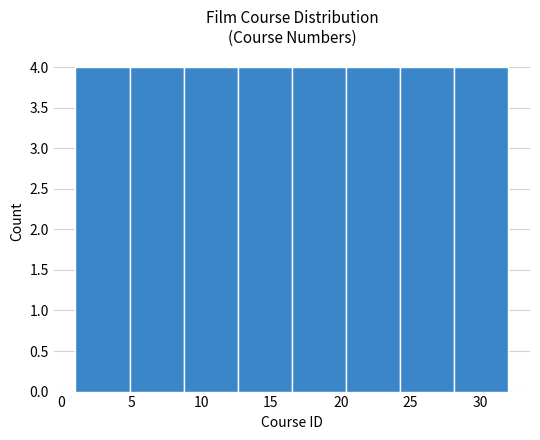

Reading left to right, list every bar in this chart as the range it spans on the x-axis followed by its height. Neither the bar edges nor the heights are printed on the chart, so give them approximately, as read against the axes.

1.0 to 5.0: 4
5.0 to 9.0: 4
9.0 to 12.5: 4
12.5 to 16.5: 4
16.5 to 20.5: 4
20.5 to 24.5: 4
24.5 to 28.0: 4
28.0 to 32.0: 4